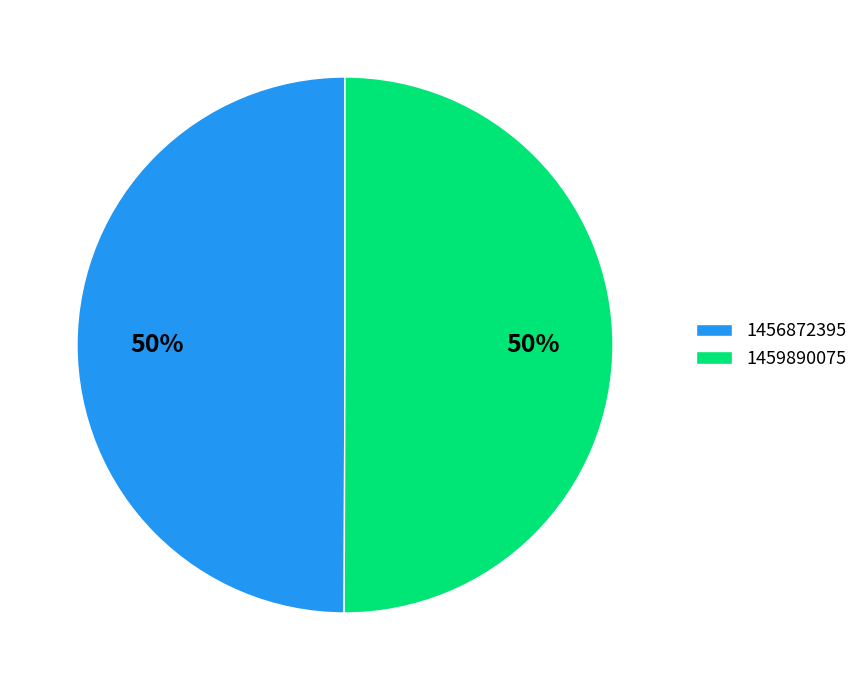

To the nearest percent, what percentage of the pie is 1459890075?

50%